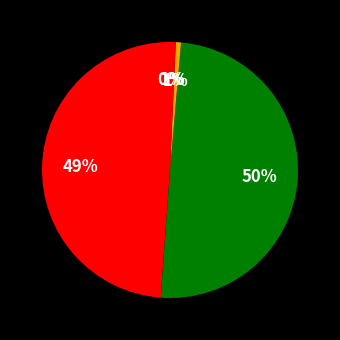

How many slices are in this pie chart?

5